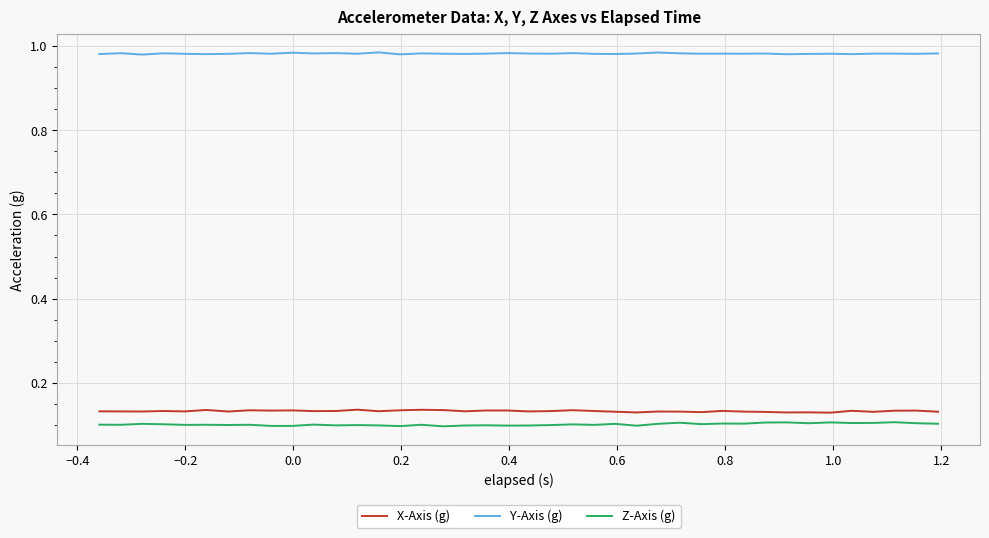

True or false: Y-Axis (g) has more than 2 points higher than both neighbors.

True